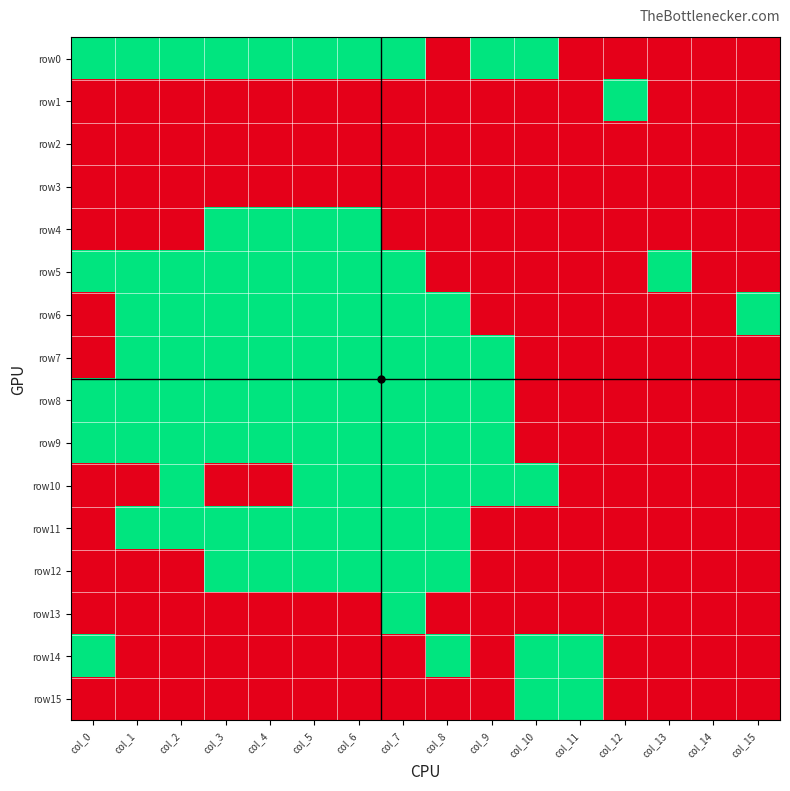

Reading right to left, transcribe all the data shown in this chart.

row0: col_15=0	col_14=0	col_13=0	col_12=0	col_11=0	col_10=1	col_9=1	col_8=0	col_7=1	col_6=1	col_5=1	col_4=1	col_3=1	col_2=1	col_1=1	col_0=1
row1: col_15=0	col_14=0	col_13=0	col_12=1	col_11=0	col_10=0	col_9=0	col_8=0	col_7=0	col_6=0	col_5=0	col_4=0	col_3=0	col_2=0	col_1=0	col_0=0
row2: col_15=0	col_14=0	col_13=0	col_12=0	col_11=0	col_10=0	col_9=0	col_8=0	col_7=0	col_6=0	col_5=0	col_4=0	col_3=0	col_2=0	col_1=0	col_0=0
row3: col_15=0	col_14=0	col_13=0	col_12=0	col_11=0	col_10=0	col_9=0	col_8=0	col_7=0	col_6=0	col_5=0	col_4=0	col_3=0	col_2=0	col_1=0	col_0=0
row4: col_15=0	col_14=0	col_13=0	col_12=0	col_11=0	col_10=0	col_9=0	col_8=0	col_7=0	col_6=1	col_5=1	col_4=1	col_3=1	col_2=0	col_1=0	col_0=0
row5: col_15=0	col_14=0	col_13=1	col_12=0	col_11=0	col_10=0	col_9=0	col_8=0	col_7=1	col_6=1	col_5=1	col_4=1	col_3=1	col_2=1	col_1=1	col_0=1
row6: col_15=1	col_14=0	col_13=0	col_12=0	col_11=0	col_10=0	col_9=0	col_8=1	col_7=1	col_6=1	col_5=1	col_4=1	col_3=1	col_2=1	col_1=1	col_0=0
row7: col_15=0	col_14=0	col_13=0	col_12=0	col_11=0	col_10=0	col_9=1	col_8=1	col_7=1	col_6=1	col_5=1	col_4=1	col_3=1	col_2=1	col_1=1	col_0=0
row8: col_15=0	col_14=0	col_13=0	col_12=0	col_11=0	col_10=0	col_9=1	col_8=1	col_7=1	col_6=1	col_5=1	col_4=1	col_3=1	col_2=1	col_1=1	col_0=1
row9: col_15=0	col_14=0	col_13=0	col_12=0	col_11=0	col_10=0	col_9=1	col_8=1	col_7=1	col_6=1	col_5=1	col_4=1	col_3=1	col_2=1	col_1=1	col_0=1
row10: col_15=0	col_14=0	col_13=0	col_12=0	col_11=0	col_10=1	col_9=1	col_8=1	col_7=1	col_6=1	col_5=1	col_4=0	col_3=0	col_2=1	col_1=0	col_0=0
row11: col_15=0	col_14=0	col_13=0	col_12=0	col_11=0	col_10=0	col_9=0	col_8=1	col_7=1	col_6=1	col_5=1	col_4=1	col_3=1	col_2=1	col_1=1	col_0=0
row12: col_15=0	col_14=0	col_13=0	col_12=0	col_11=0	col_10=0	col_9=0	col_8=1	col_7=1	col_6=1	col_5=1	col_4=1	col_3=1	col_2=0	col_1=0	col_0=0
row13: col_15=0	col_14=0	col_13=0	col_12=0	col_11=0	col_10=0	col_9=0	col_8=0	col_7=1	col_6=0	col_5=0	col_4=0	col_3=0	col_2=0	col_1=0	col_0=0
row14: col_15=0	col_14=0	col_13=0	col_12=0	col_11=1	col_10=1	col_9=0	col_8=1	col_7=0	col_6=0	col_5=0	col_4=0	col_3=0	col_2=0	col_1=0	col_0=1
row15: col_15=0	col_14=0	col_13=0	col_12=0	col_11=1	col_10=1	col_9=0	col_8=0	col_7=0	col_6=0	col_5=0	col_4=0	col_3=0	col_2=0	col_1=0	col_0=0